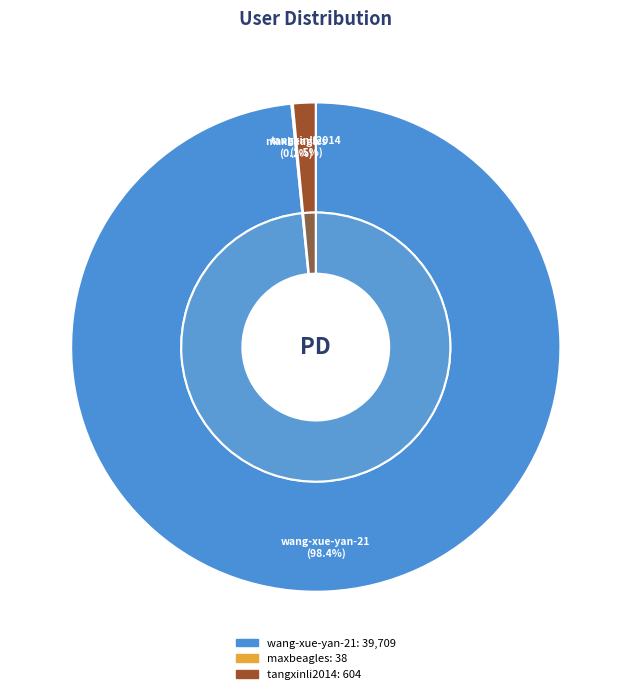

How many segments does this pie chart have?

3